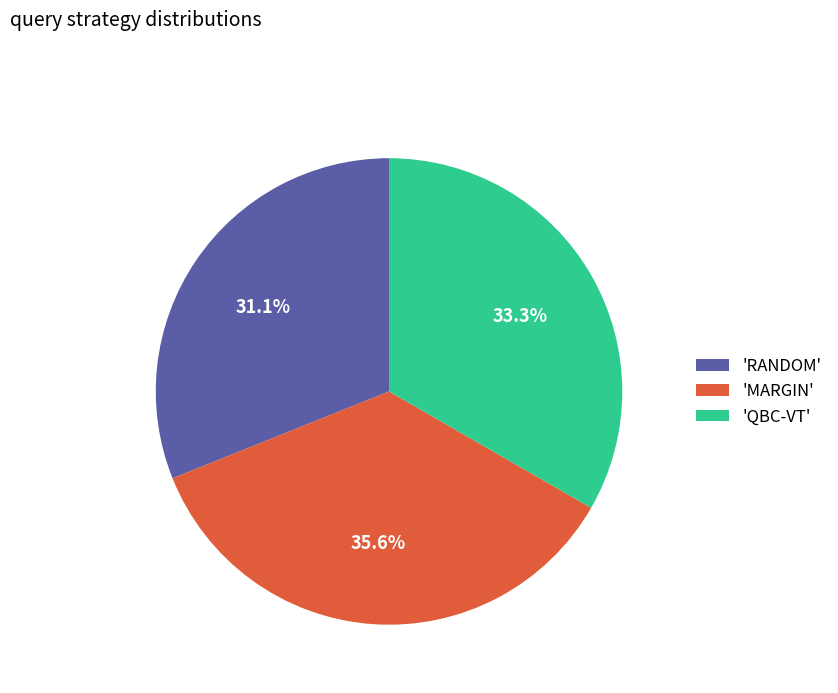

What percentage is NOT represented by 'QBC-VT'?

66.7%